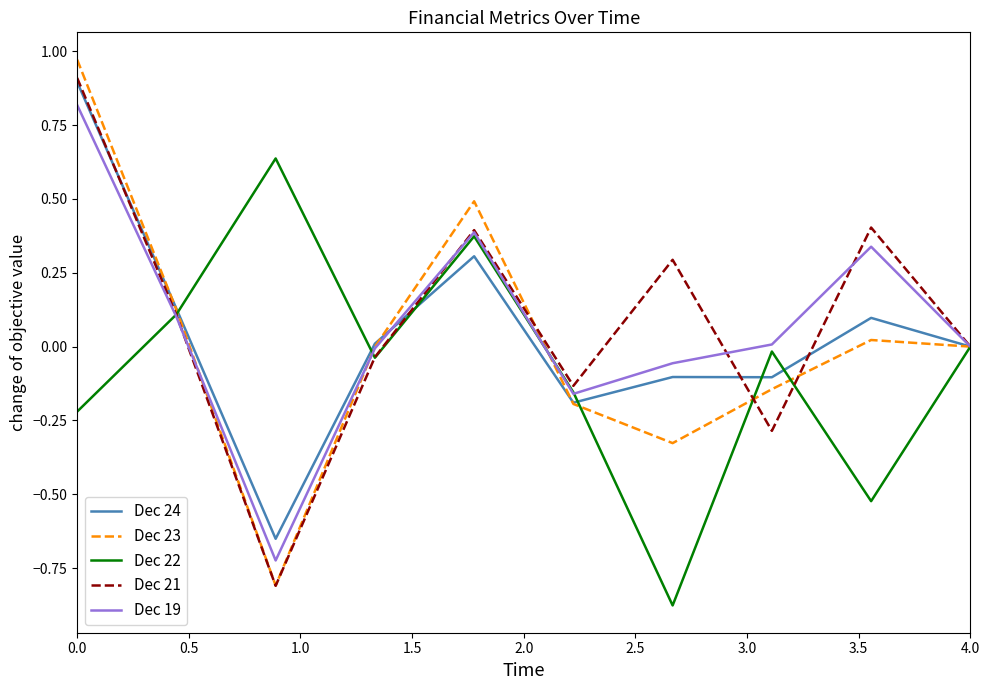

How many lines are shown in the chart?

5